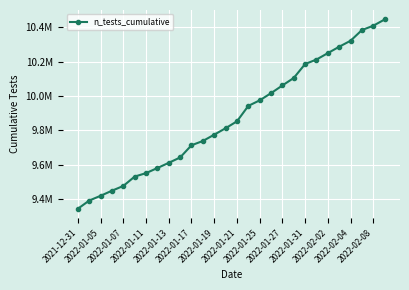

At which category does the chart reach its minimum across all series?

2021-12-31